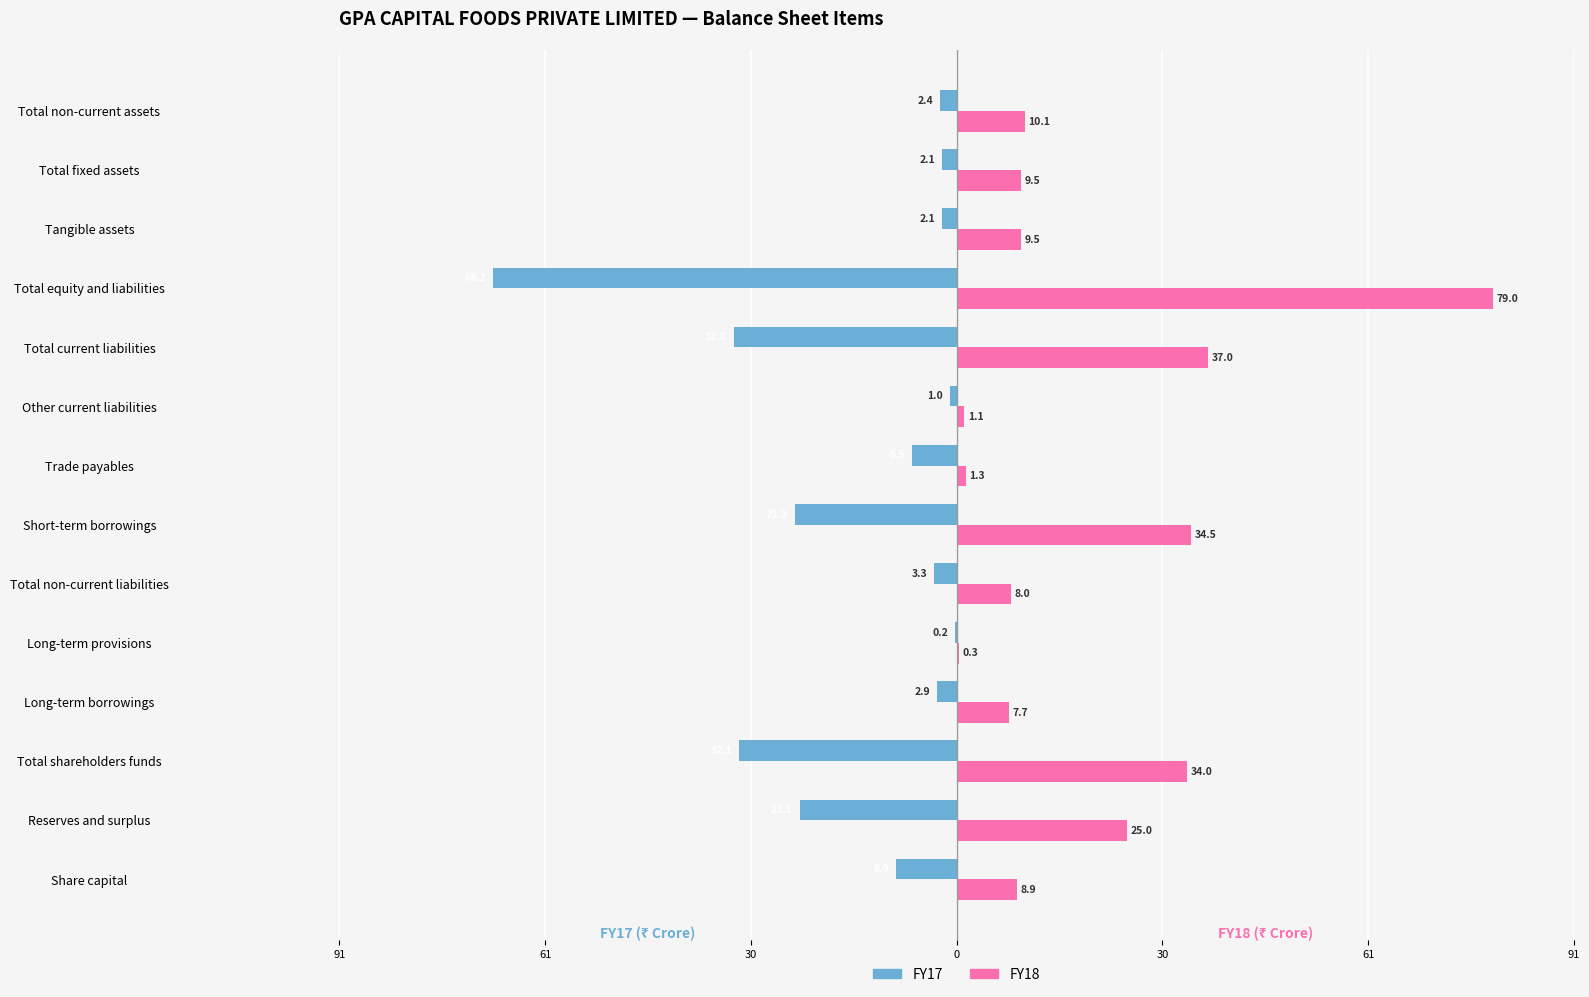

What are all the series names shown in the legend?

FY17, FY18